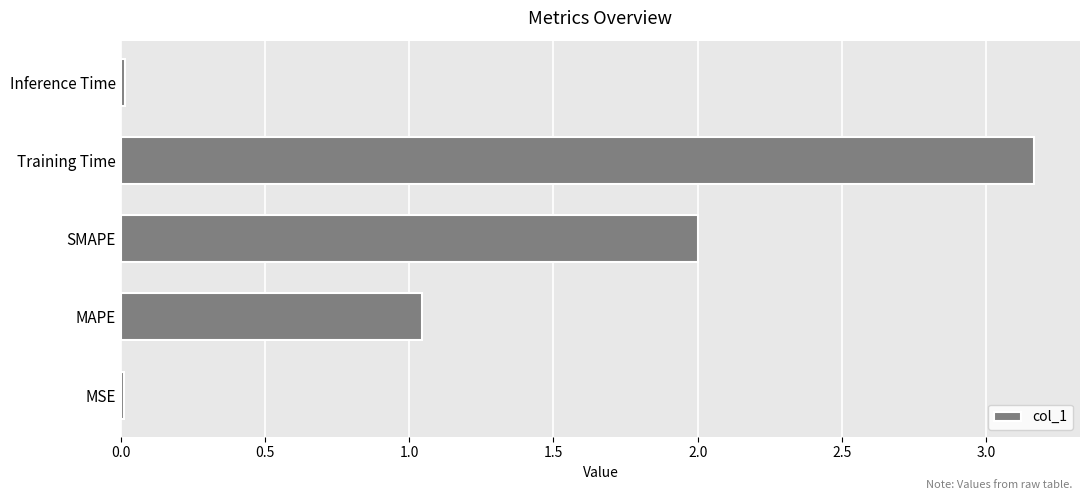

True or false: the data shows 4.6 at Training Time.

False